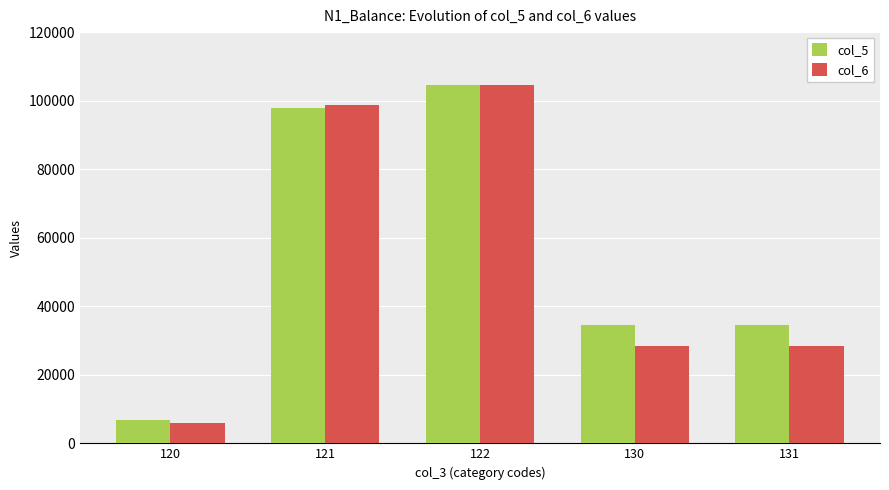

What value does the col_6 series have at 121?

98600